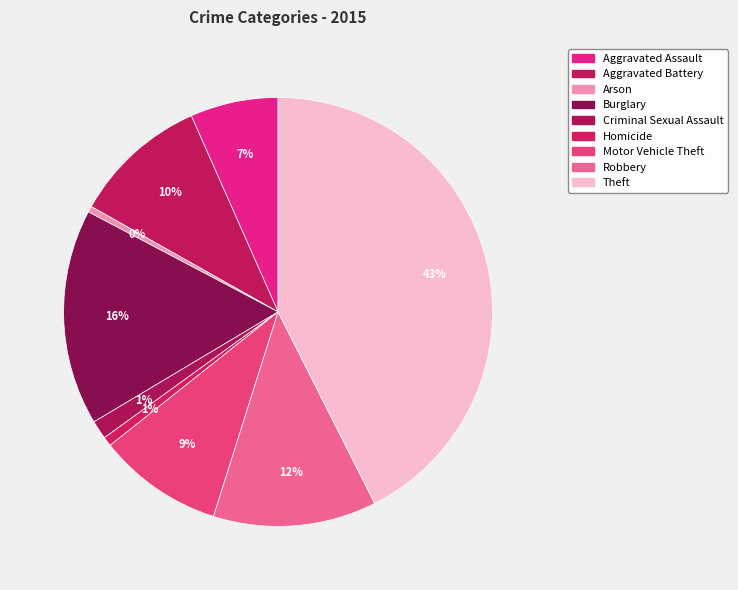

Which category has the biggest portion of the pie?

Theft